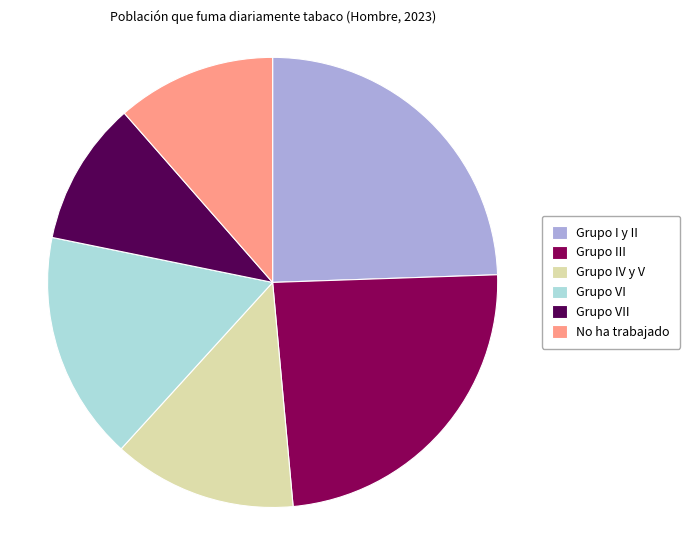

True or false: Grupo III accounts for 15% of the total.

False